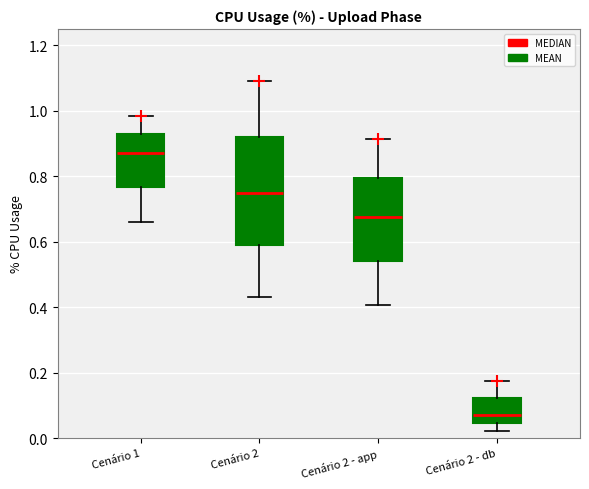

Which box has the lowest median line?

Cenário 2 - db